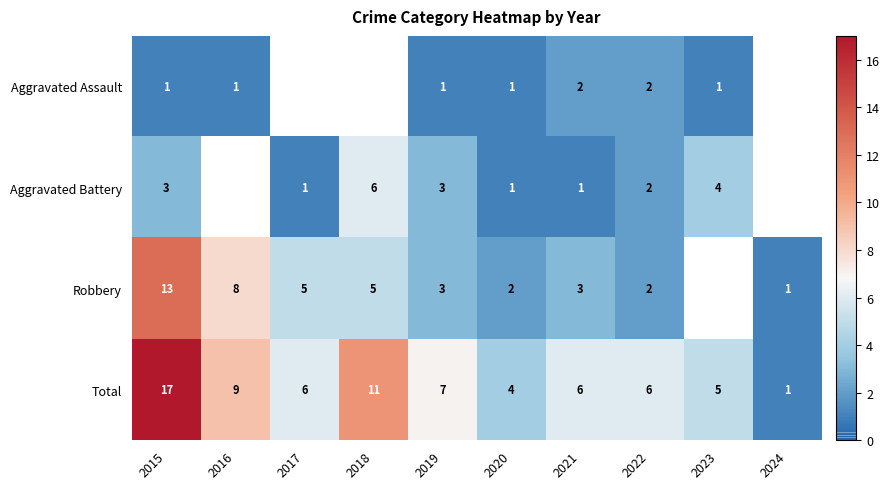

The value of Total at 2023 is 3. True or false?

False